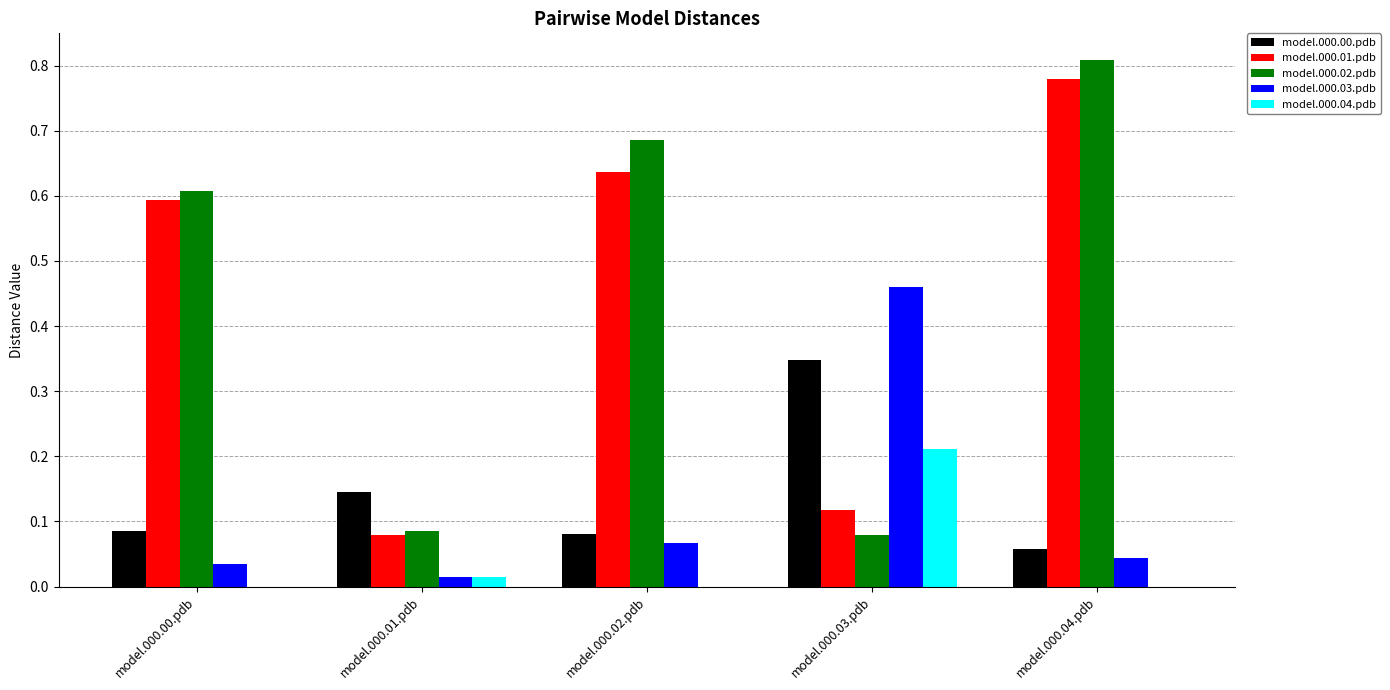

What is the sum of all model.000.02.pdb values?

2.3